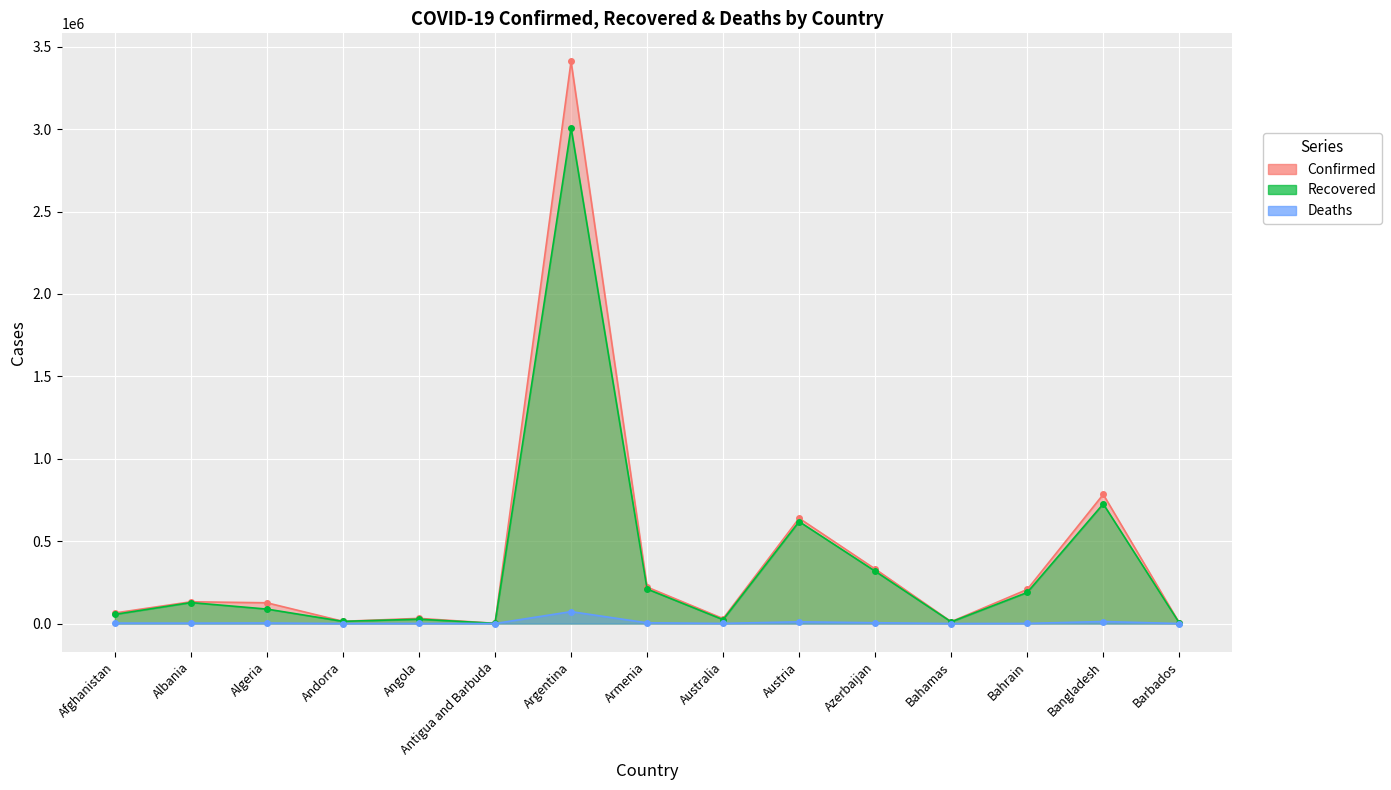

Which category has the highest value in the Confirmed series?

Argentina